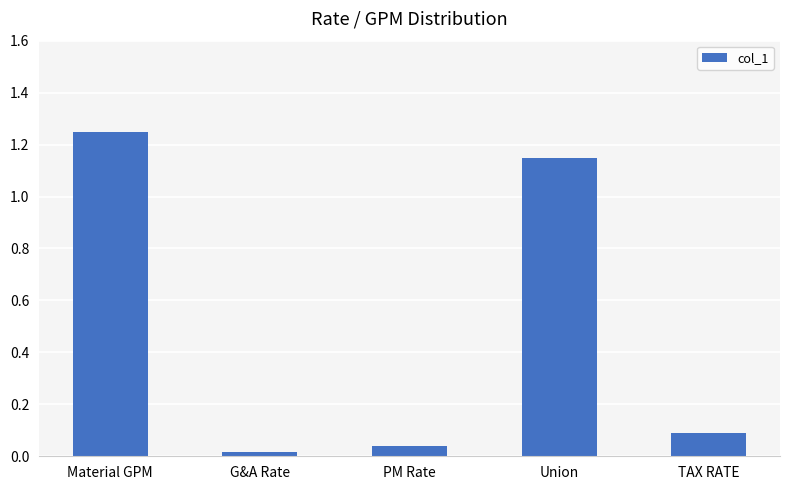

What is the label of the 4th bar from the left?

Union